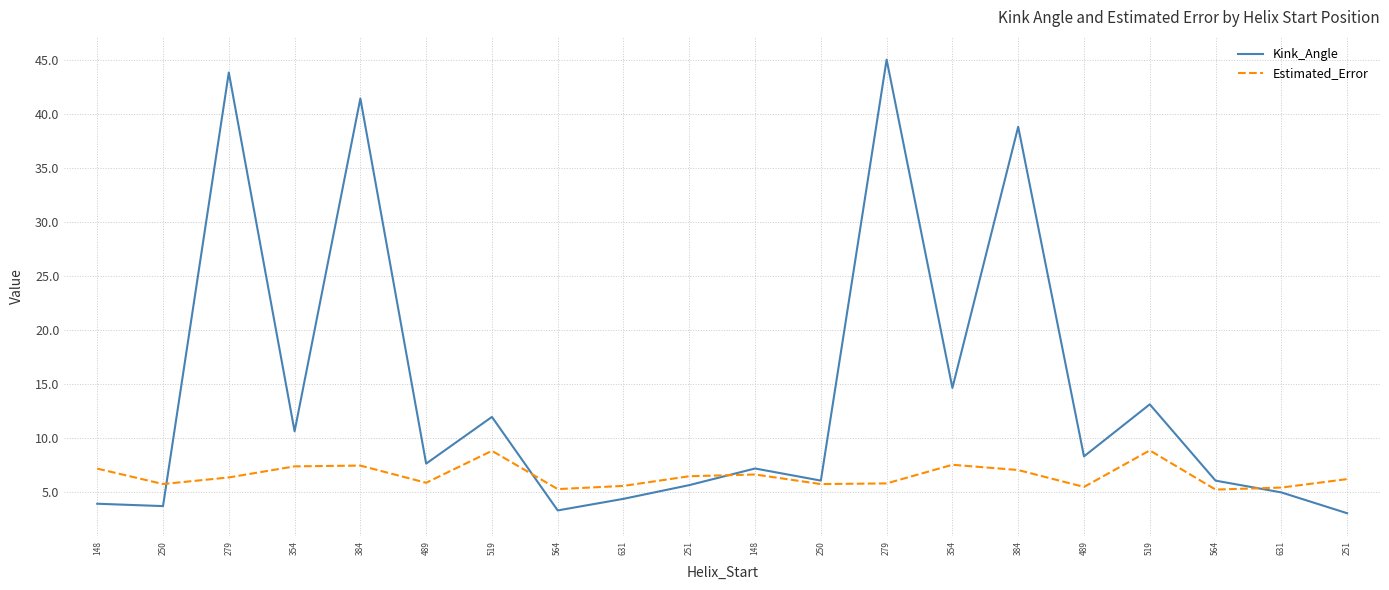

How many times do Estimated_Error and Kink_Angle cross each other?

4